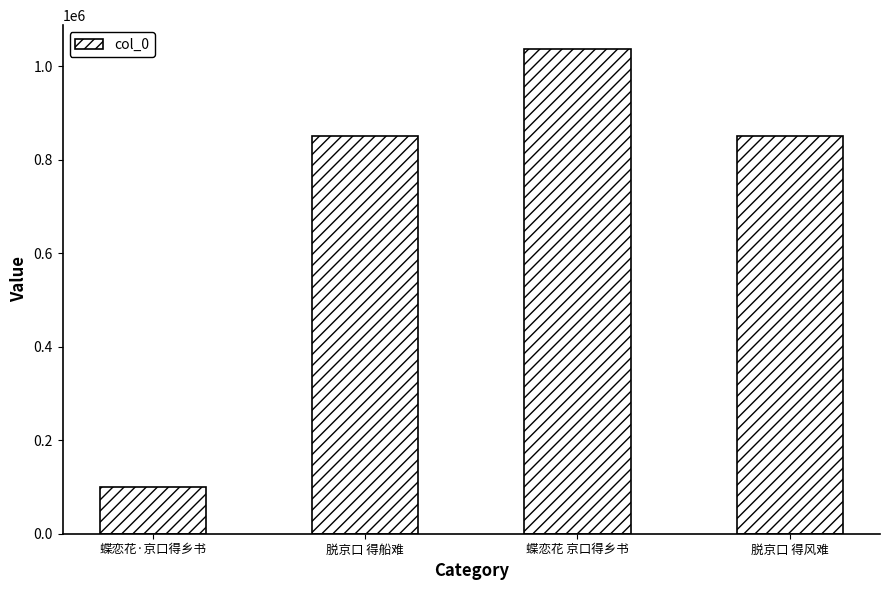

The chart shows a value of 851055 at 脱京口 得风难. True or false?

True